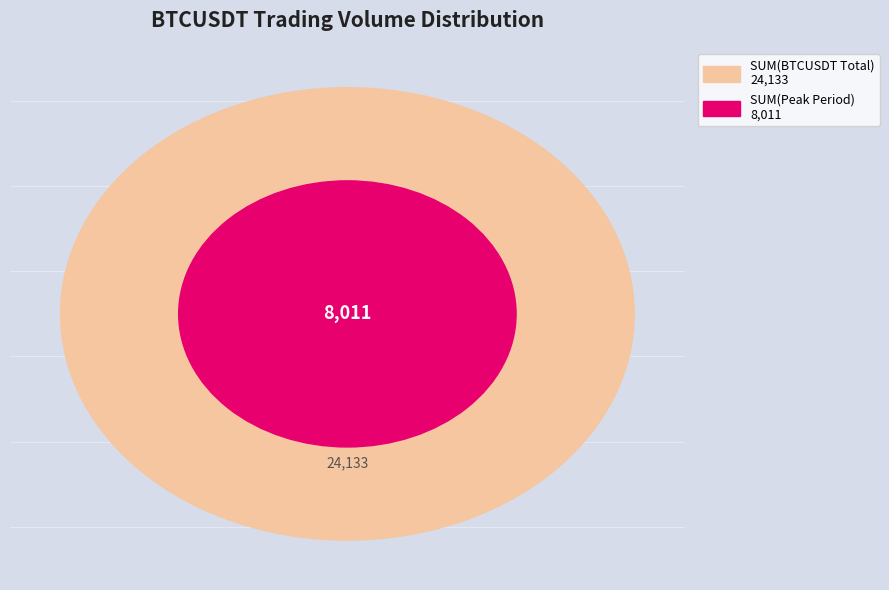

The 2024-06-21 slice represents 1% of the pie. True or false?

False